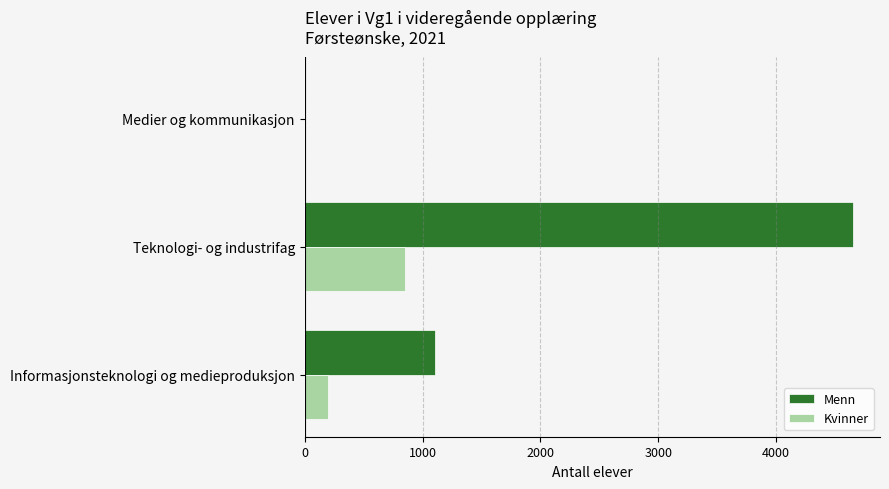

What is the sum of the Menn values at Medier og kommunikasjon and Informasjonsteknologi og medieproduksjon?

1109